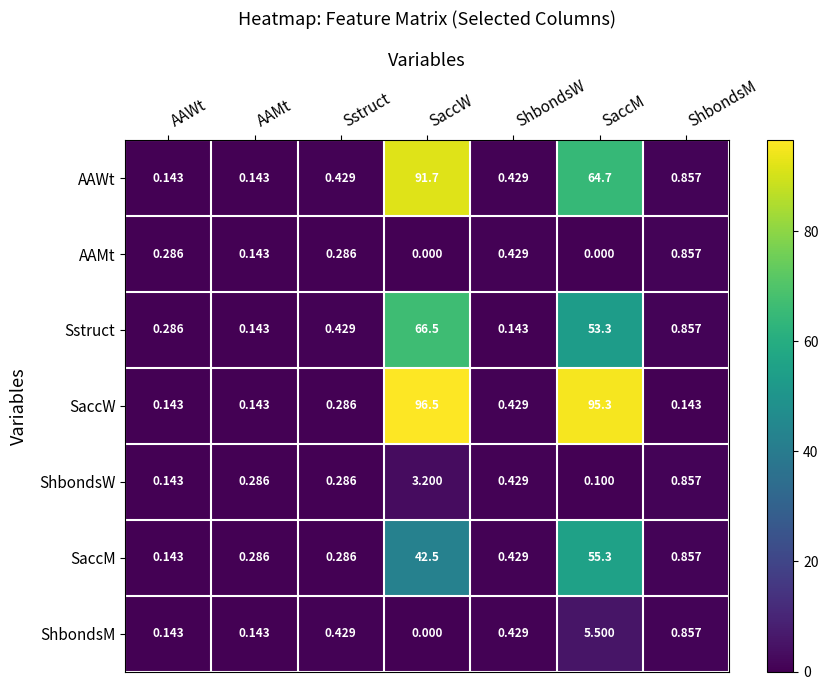

Rank the series by their maximum value, from lowest to highest.

AAMt, ShbondsW, ShbondsM, SaccM, Sstruct, AAWt, SaccW